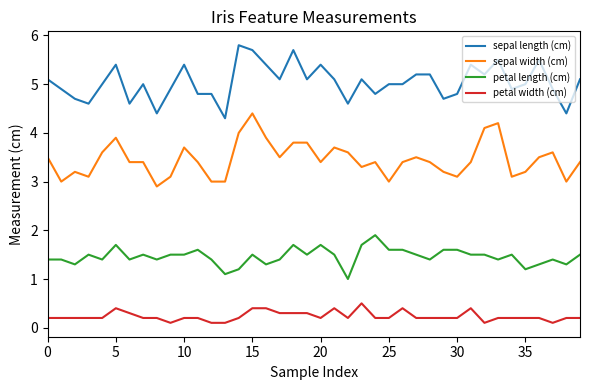

Which series has the largest total across all categories?

sepal length (cm)